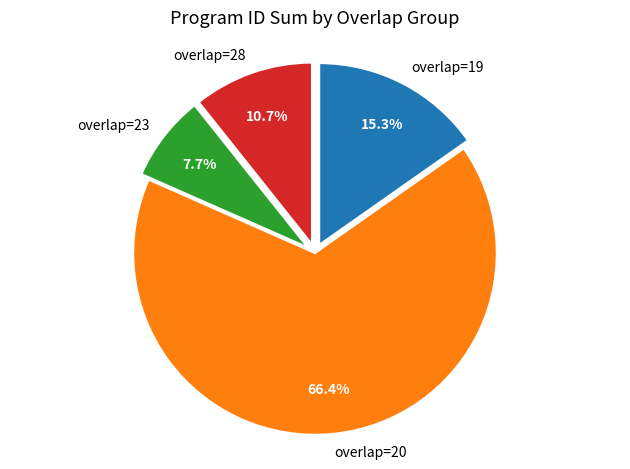

Between overlap=28 and overlap=19, which is larger?

overlap=19